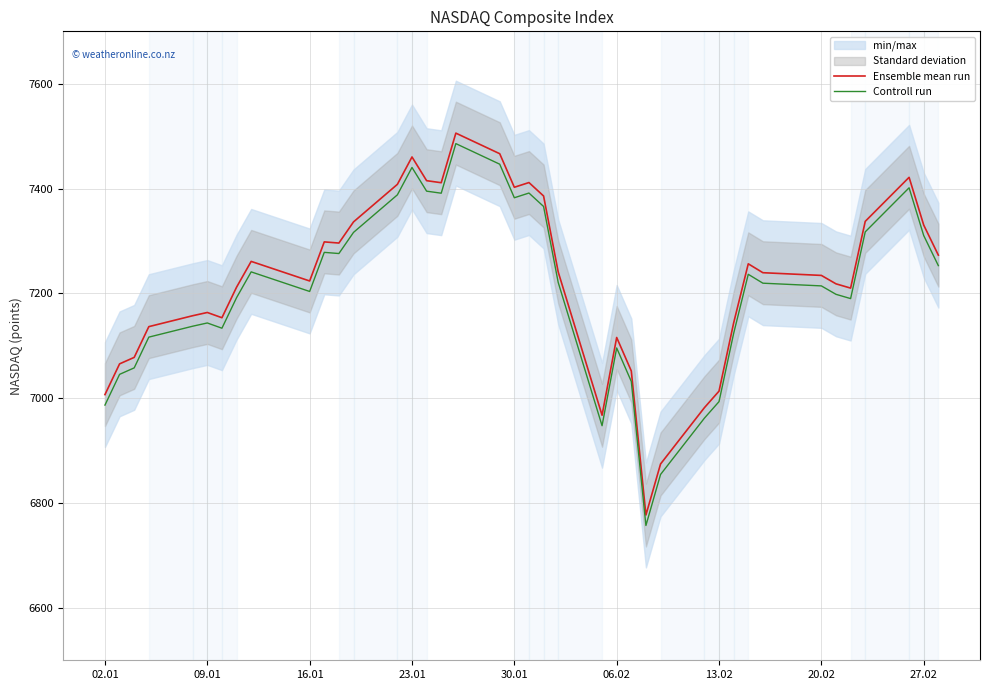

What is the highest value of the Ensemble mean run series?

7505.8